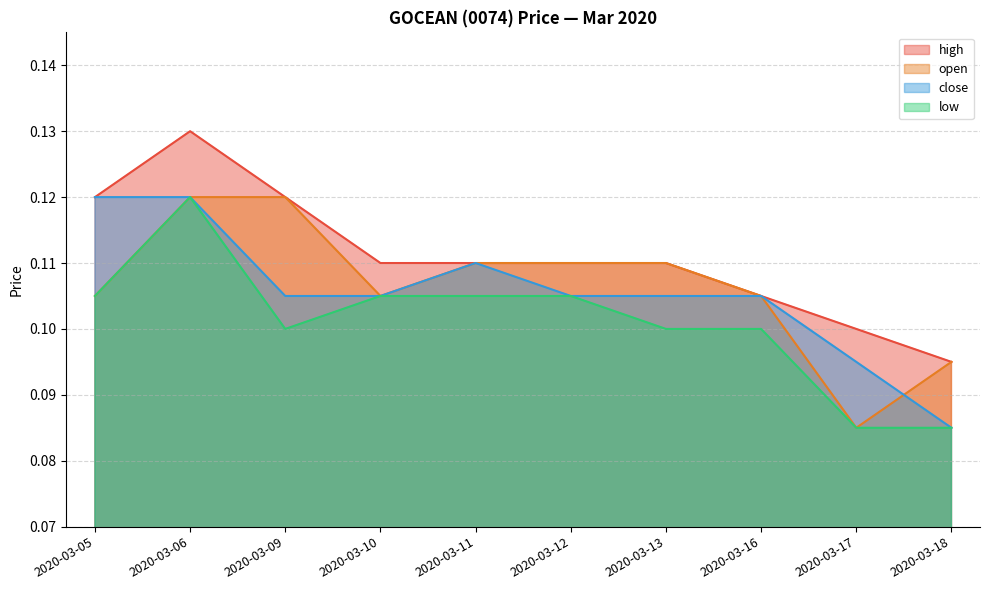

At how many categories does at least one series exceed 0?

10